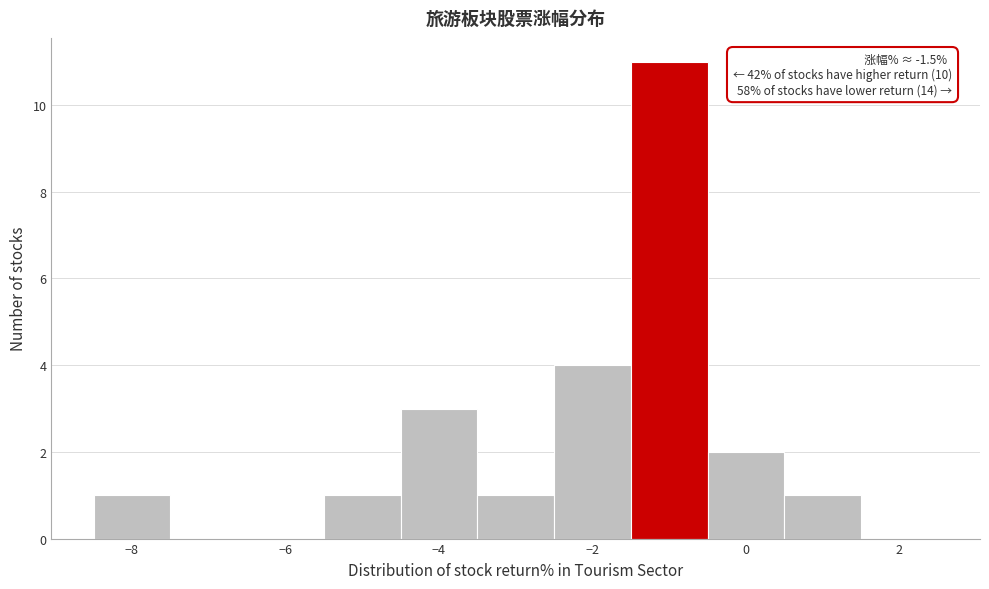

Which range on the x-axis has the tallest bar?

-1.5 to -0.5